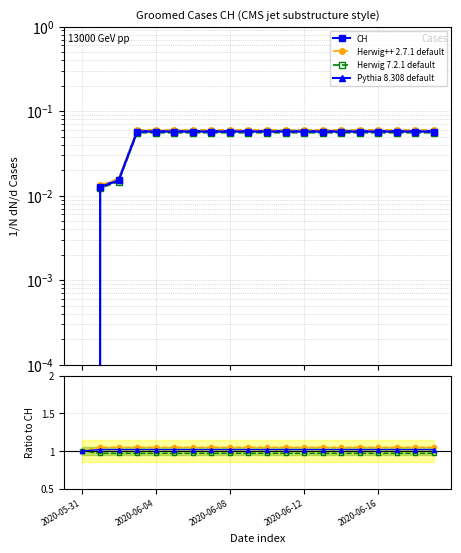

What position from the left is 13?

14